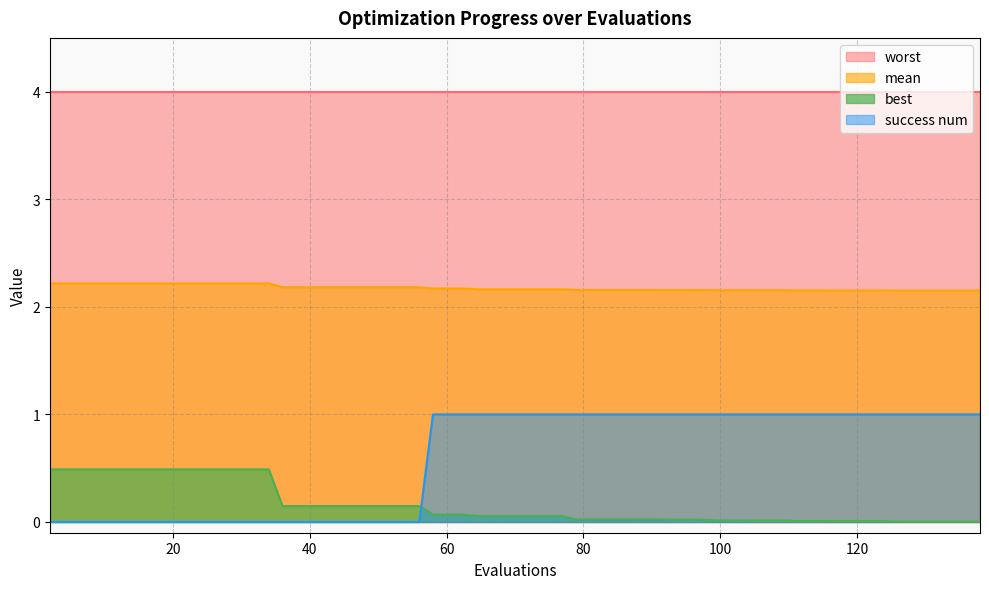

What is the difference between the second highest and second lowest values in the mean series?

0.1